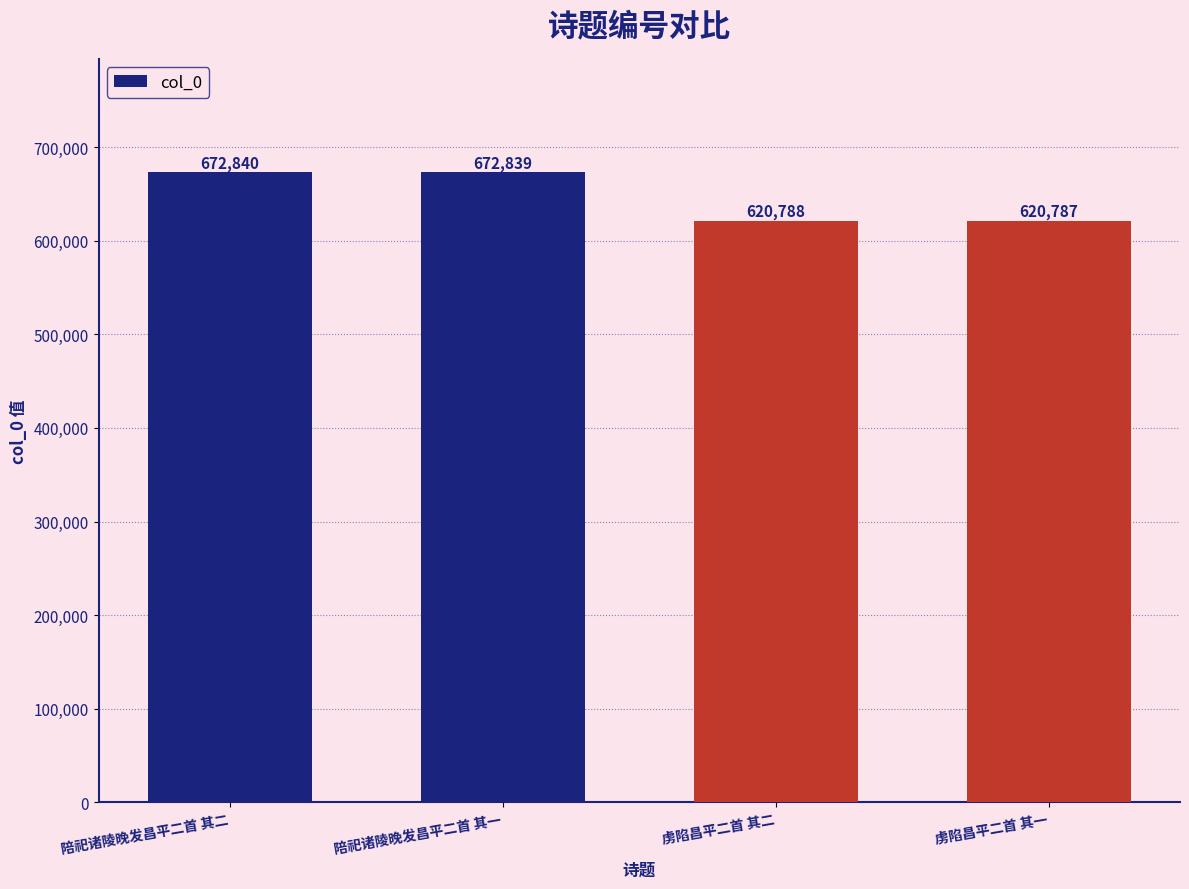

Reading left to right, list all the values displayed in this chart.

672840	672839	620788	620787